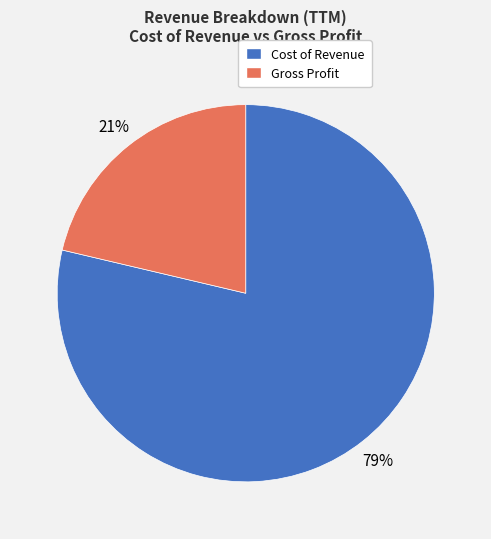

To the nearest percent, what is the average slice percentage?

50%